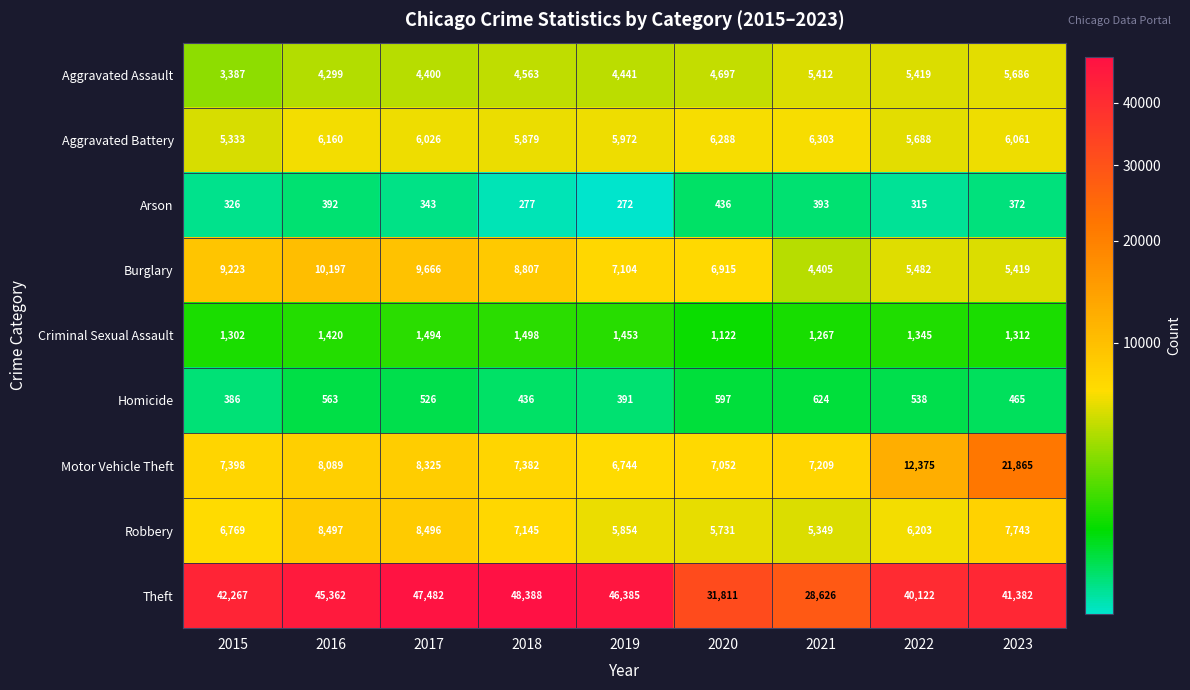

At which category is the sum across all series the highest?

2023